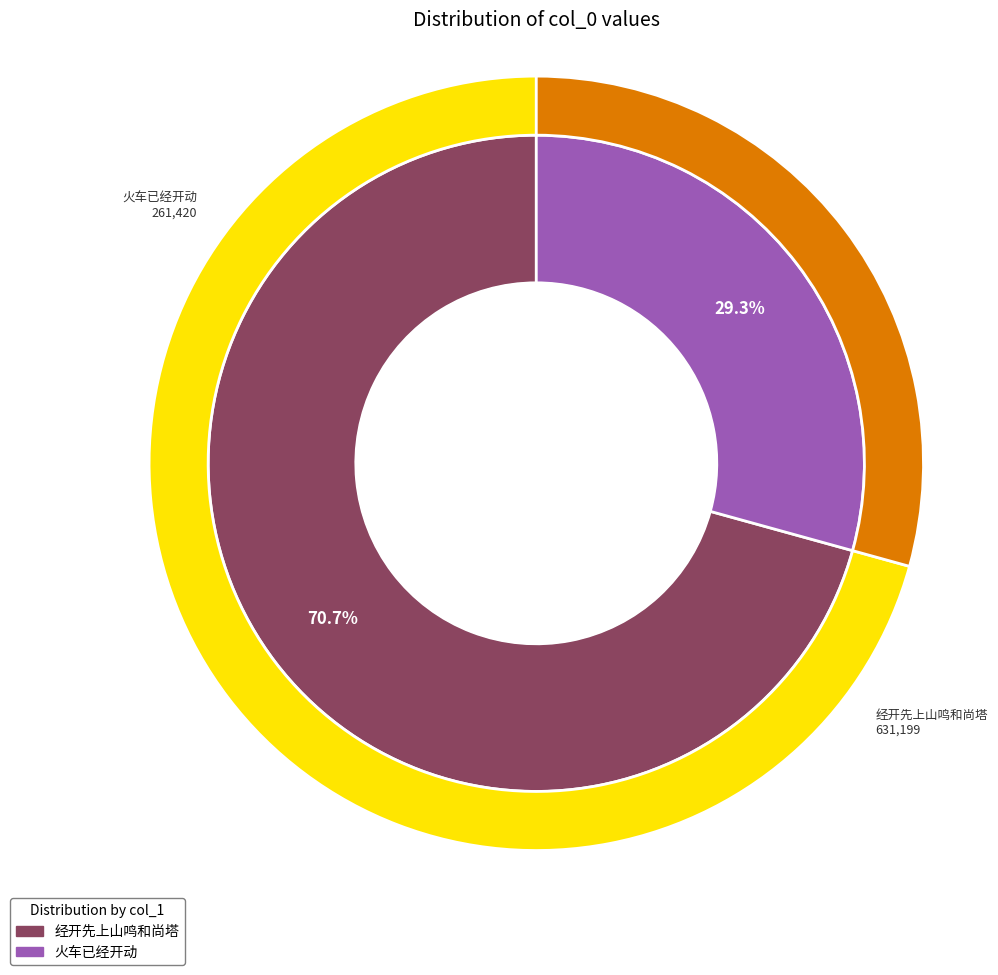

What is the majority slice?

经开先上山鸣和尚塔